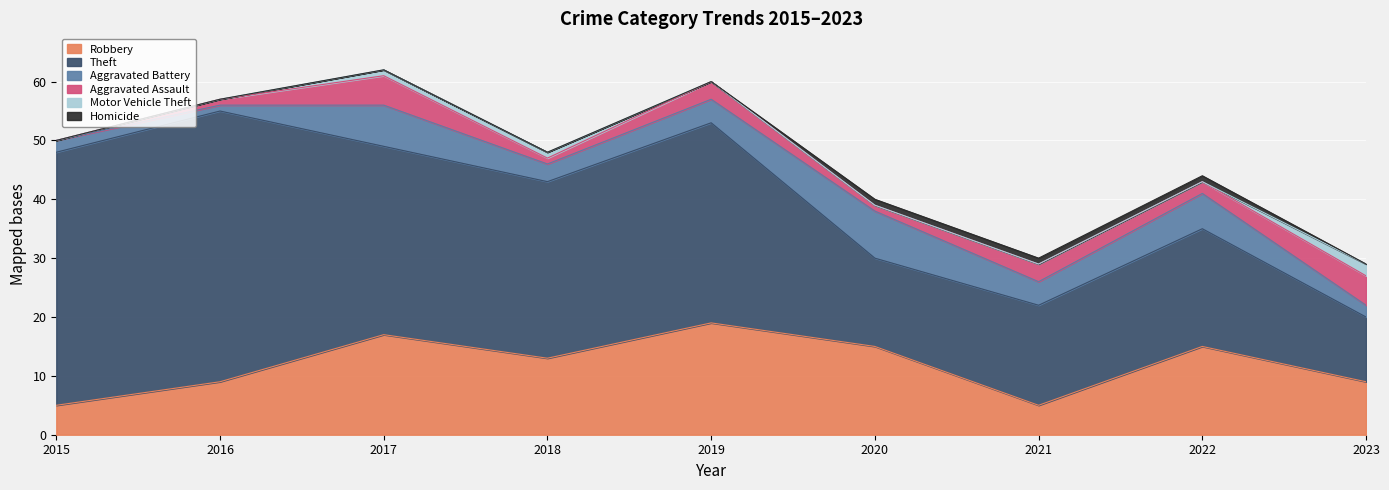

Between 2015 and 2017, which series saw the biggest shift?

Robbery